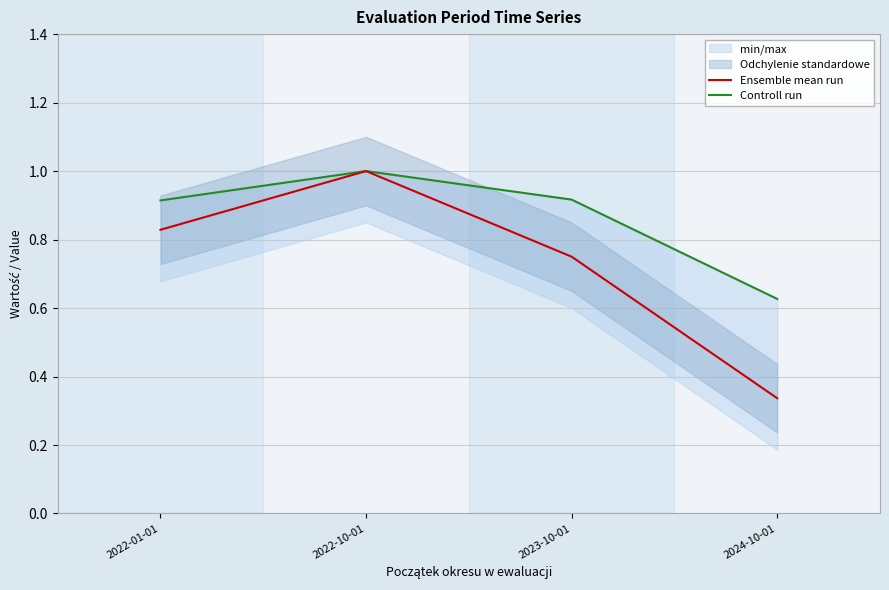

Which series has the widest spread of values?

Ensemble mean run